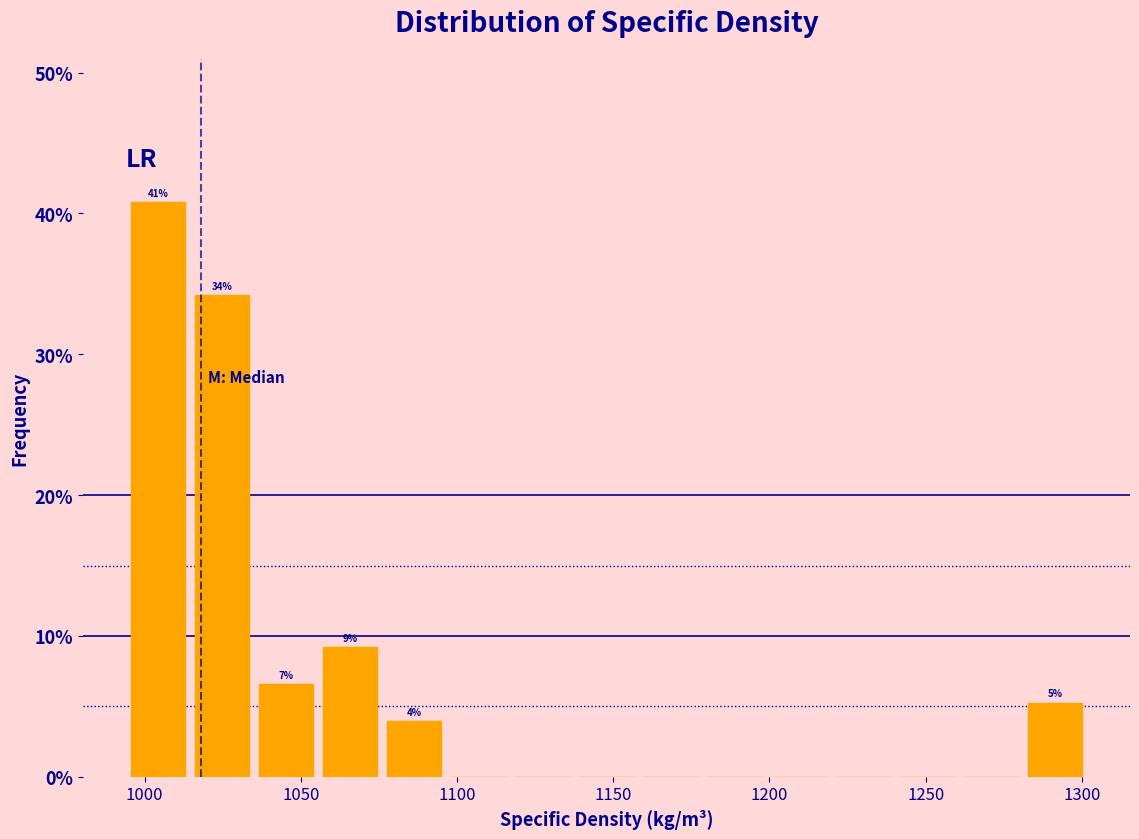

Over which range of the x-axis is the bar tallest?

995 to 1015